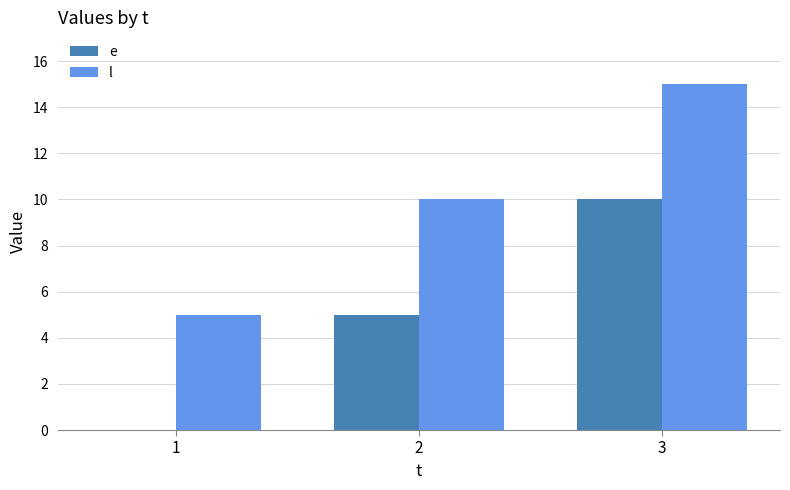

Count the e values in the range 0 to 10.

3